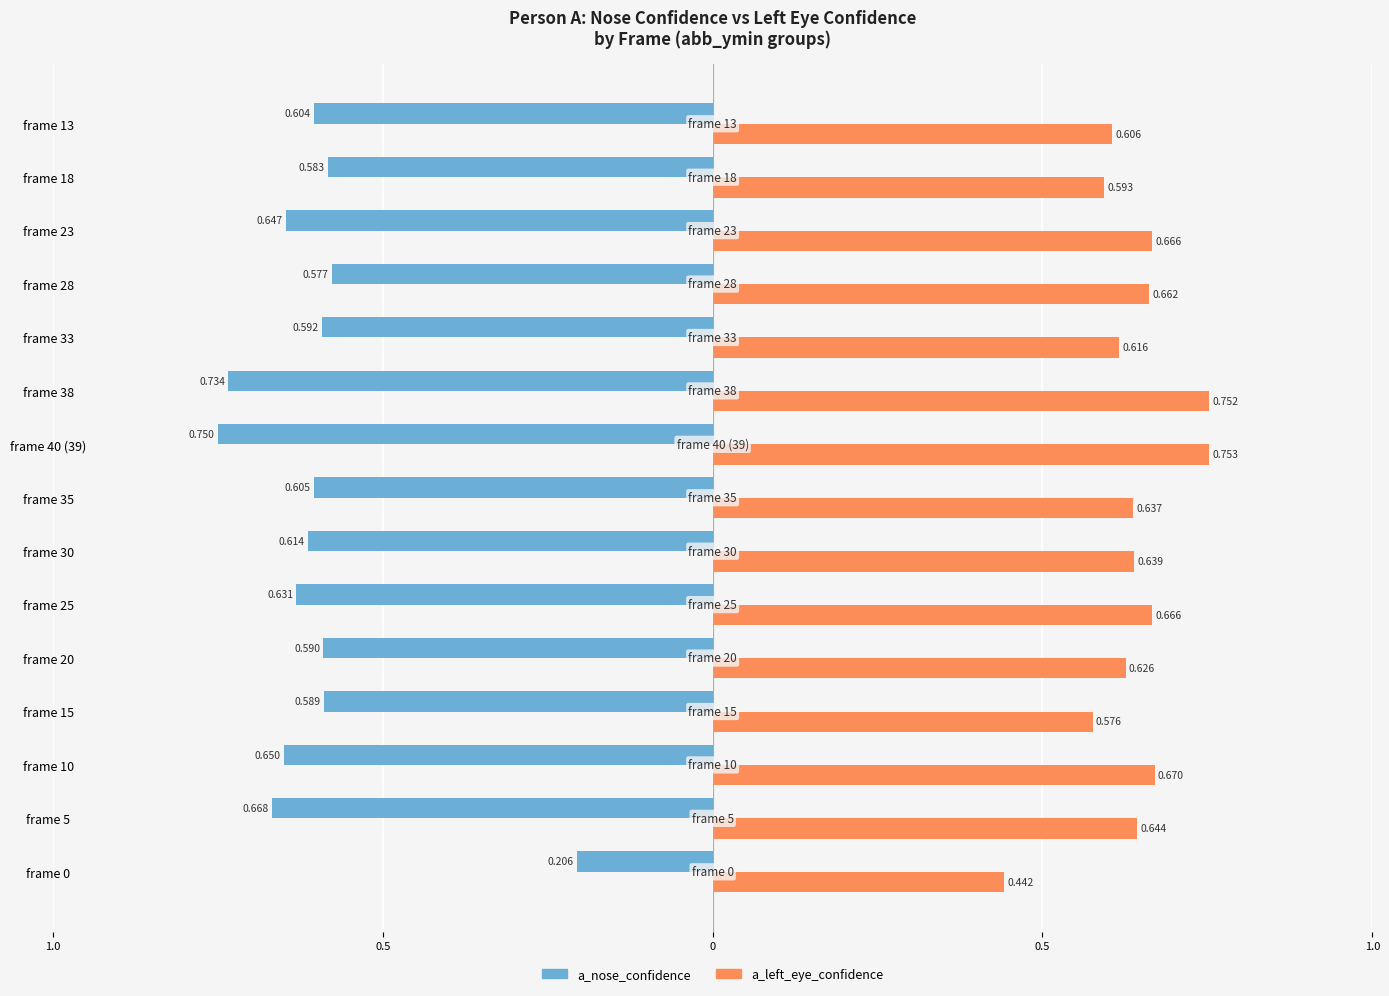

Which series has the largest total across all categories?

a_left_eye_confidence